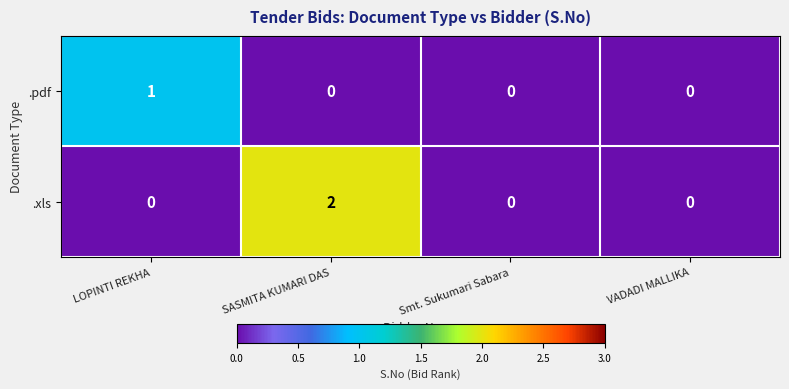

Is the value of .xls at Smt. Sukumari Sabara greater than the value of .pdf at LOPINTI REKHA?

No